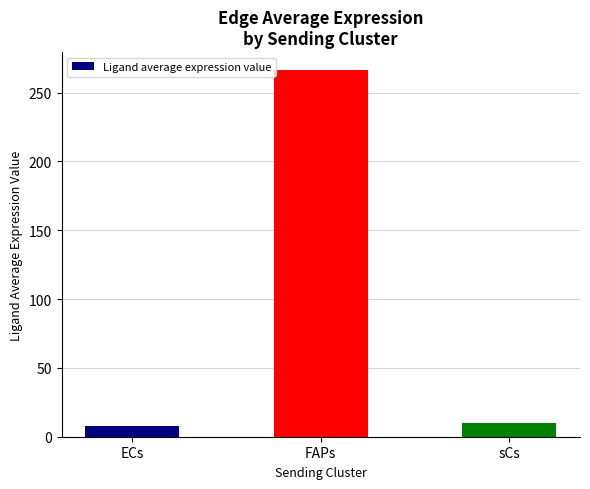

At which label is the value closest to 137?

sCs